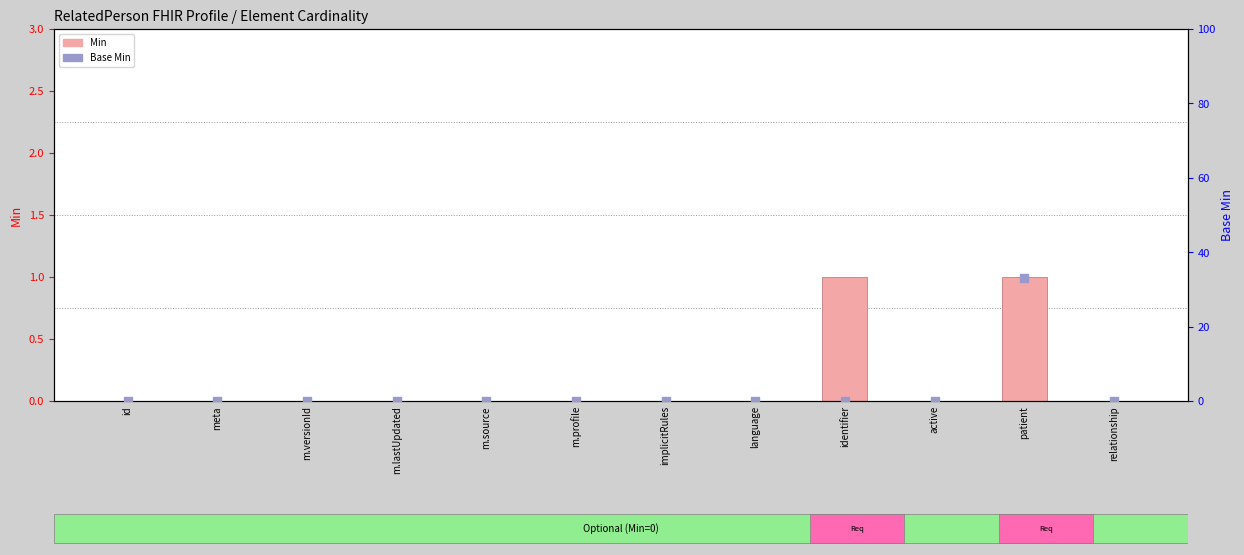

Which series contains the lowest Y value?

Min